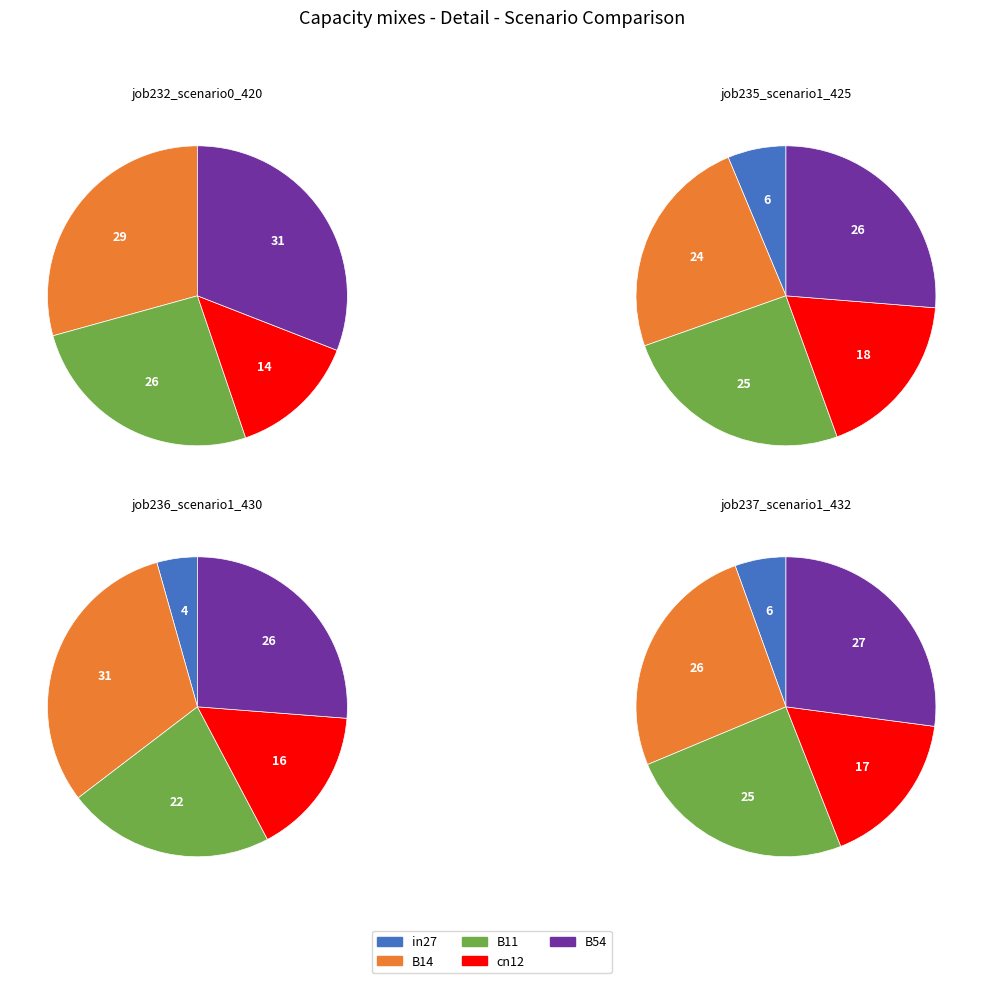

Is there any slice that represents more than half of the pie?

No